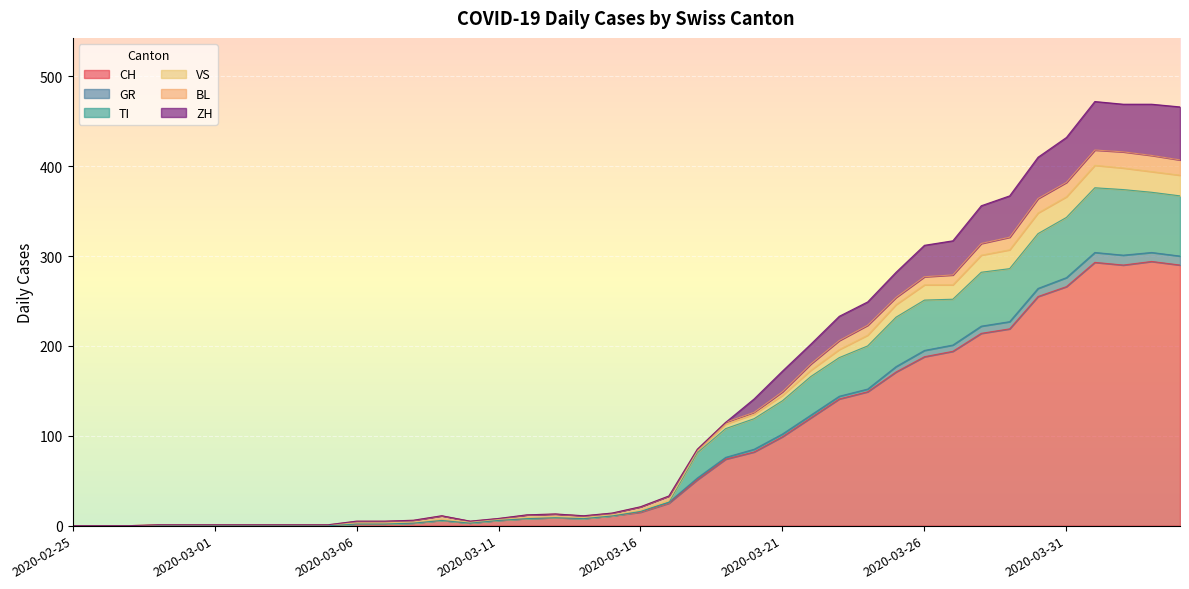

Between 2020-03-07 and 2020-03-14, which series saw the biggest shift?

CH